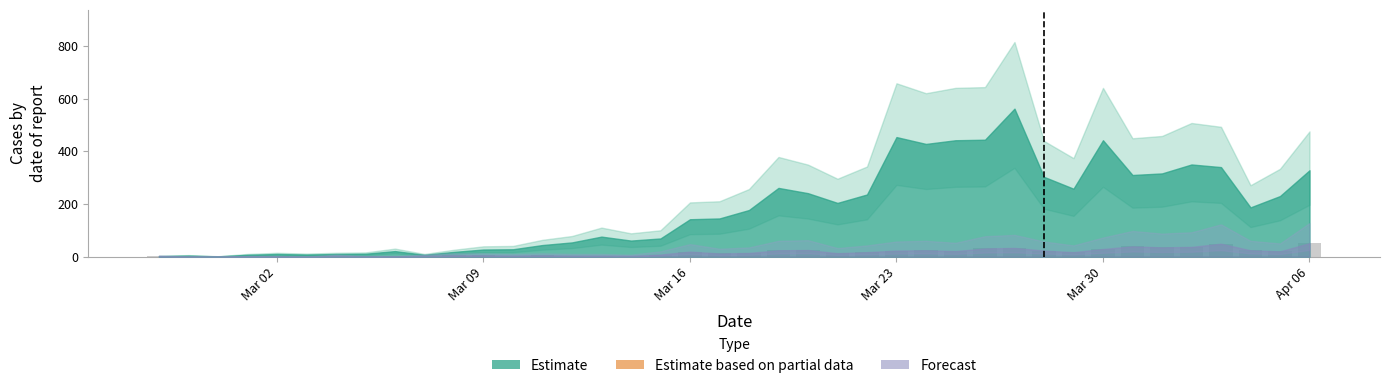

What is the maximum value shown in the chart?

51